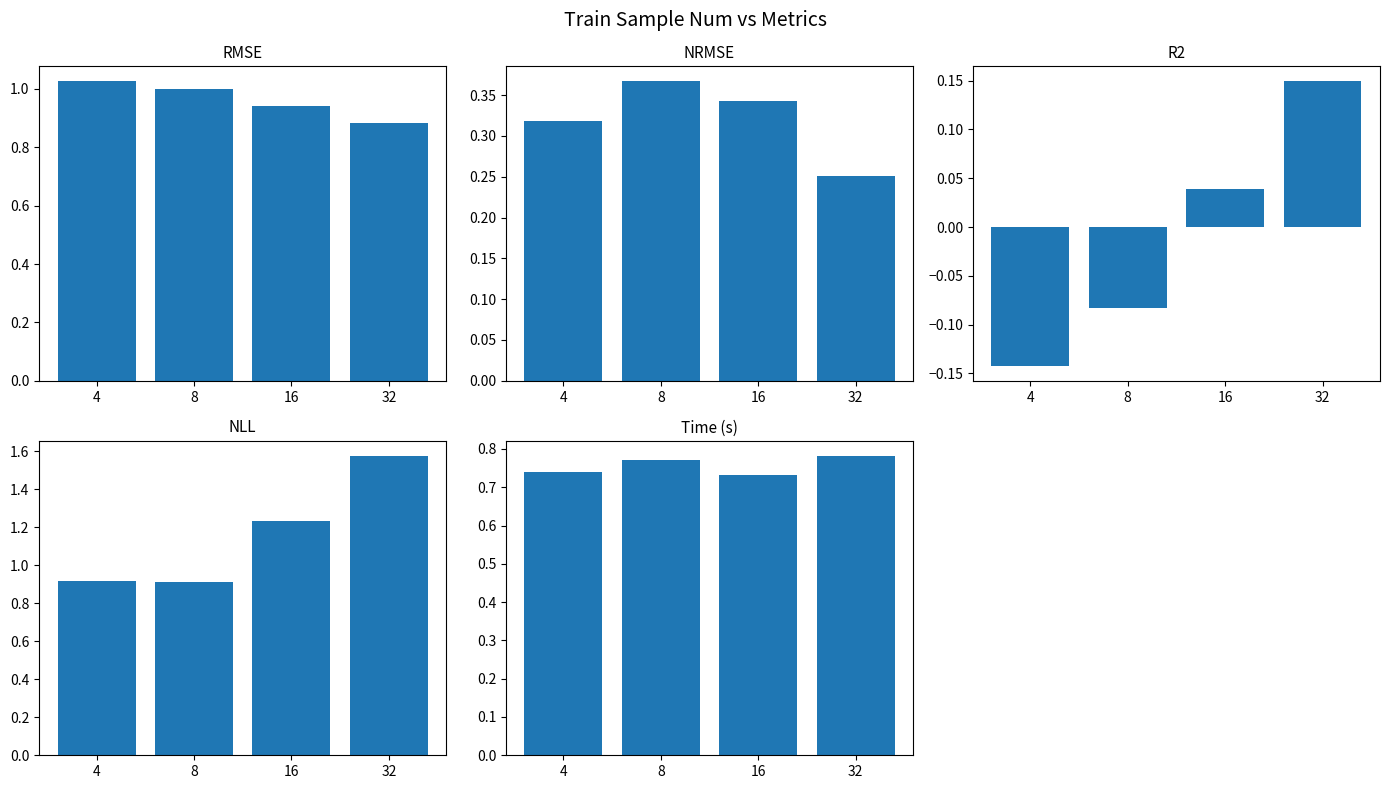

At how many categories does at least one series exceed 1?

3